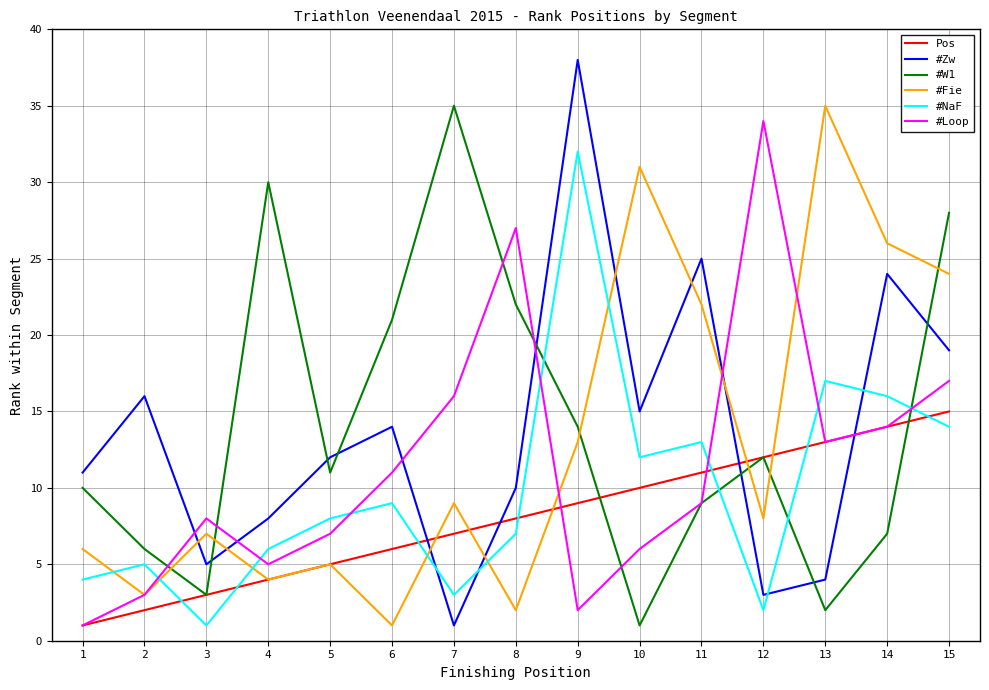

What is the maximum value shown in the chart?

38